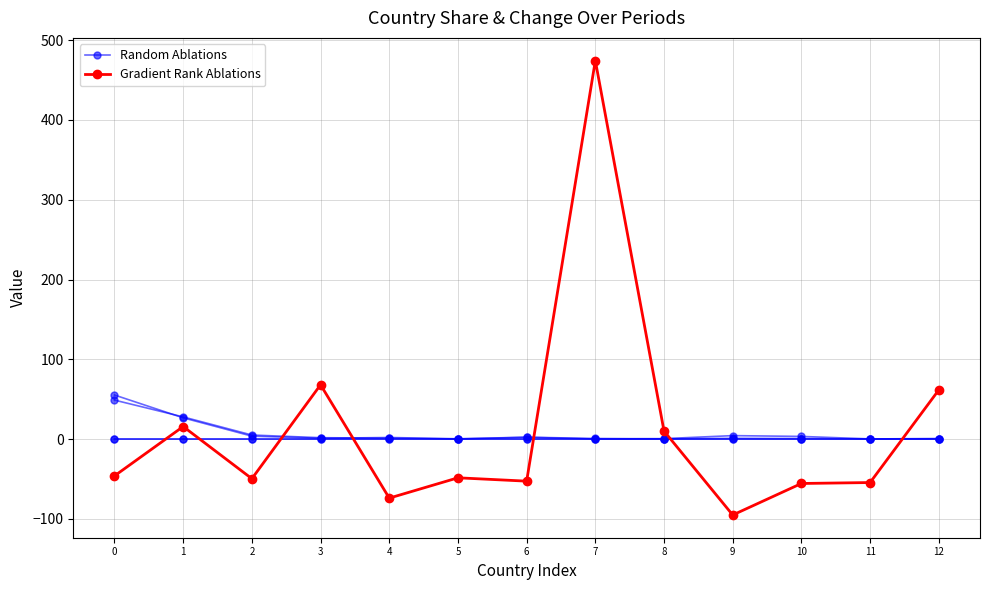

Reading right to left, list all the values displayed in this chart.

Random Ablations: 12=0.2	11=0.2	10=3.3	9=4.3	8=0.5	7=0.0	6=2.2	5=0.1	4=1.1	3=1.7	2=5.0	1=27.7	0=48.8
Gradient Rank Ablations: 12=61.5	11=-54.5	10=-55.7	9=-95.2	8=10.0	7=474.4	6=-52.8	5=-48.6	4=-74.1	3=68.0	2=-49.7	1=15.7	0=-46.2